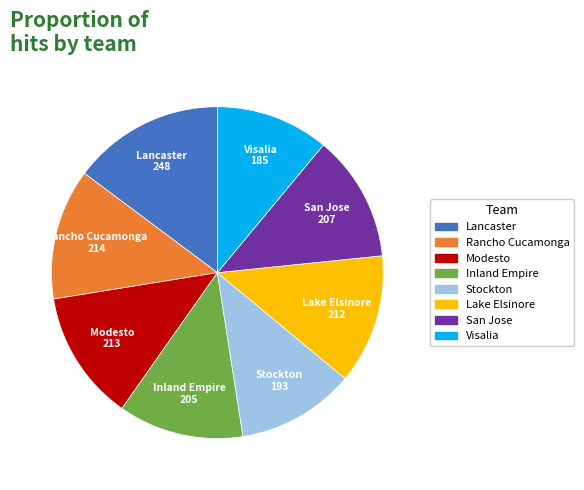

Count the number of slices in the pie.

8